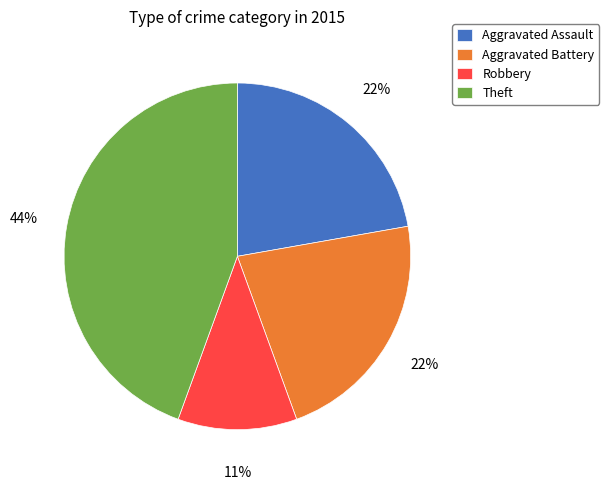

How many segments does this pie chart have?

4